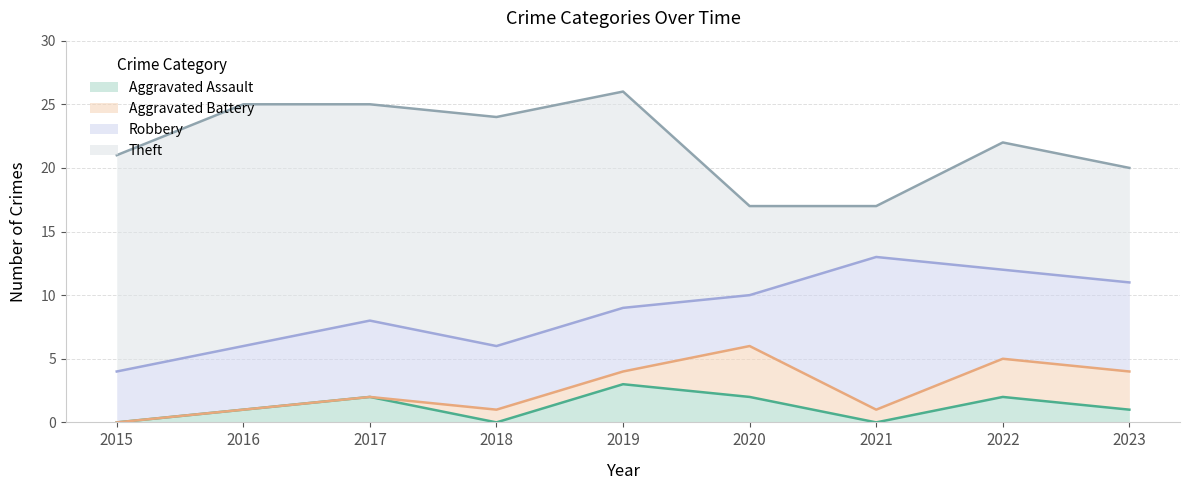

True or false: Robbery and Aggravated Assault intersect in this chart.

False